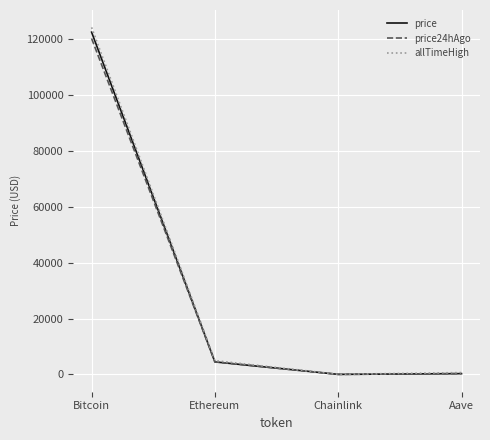

What is the sum of all allTimeHigh values?

129788.4